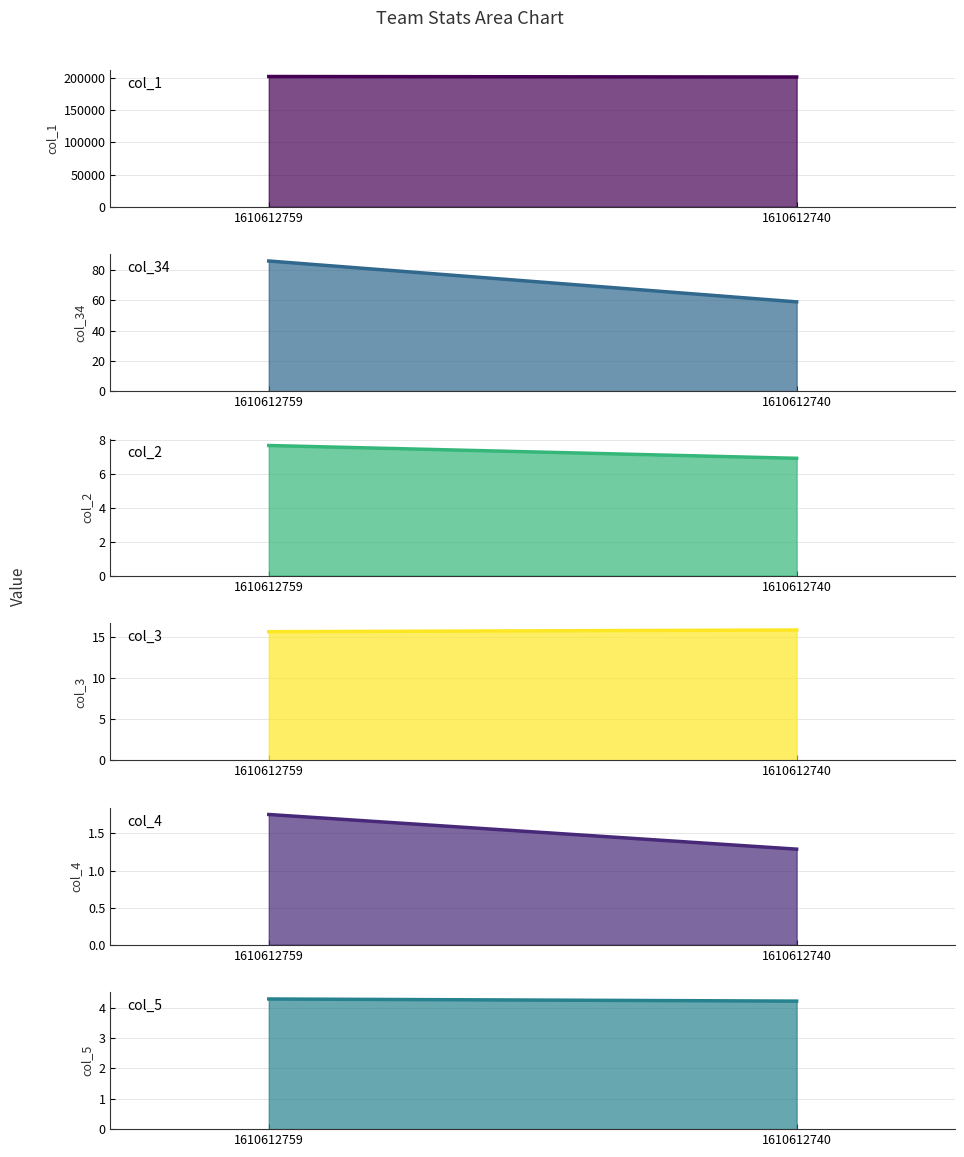

Between 1610612740 and 1610612759, which is larger?

1610612759